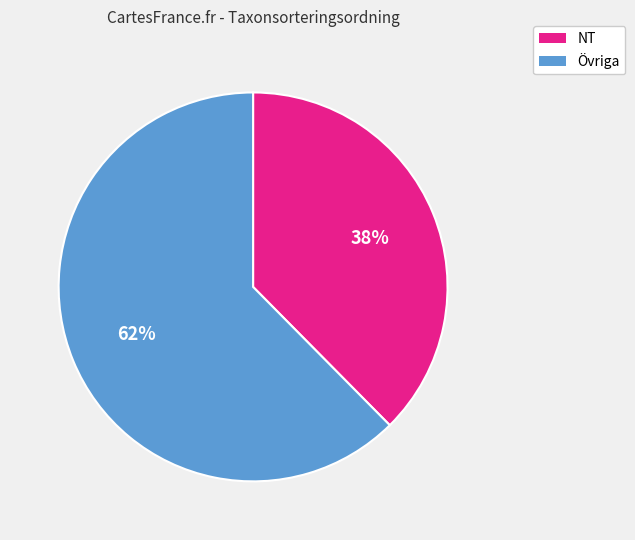

To the nearest percent, what is the combined percentage of Övriga and NT?

100%